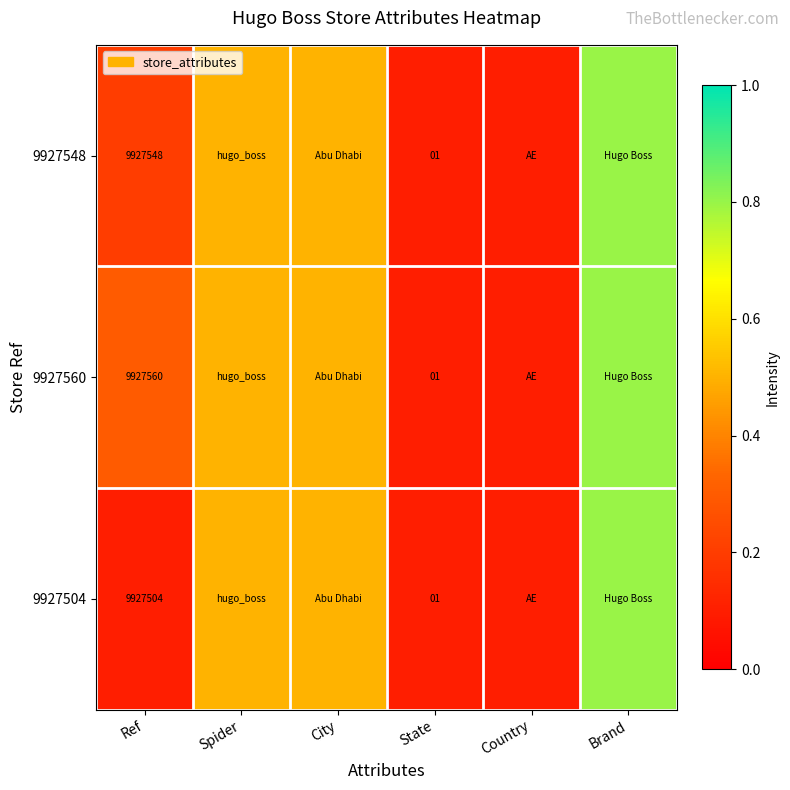

Which series changed the most between Ref and State?

9927560